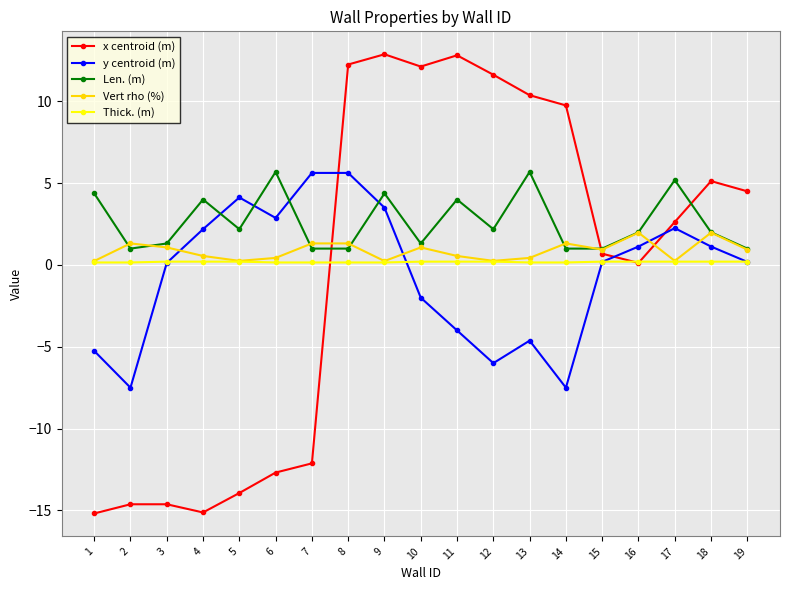

How many values in the y centroid (m) series are below 0?

7